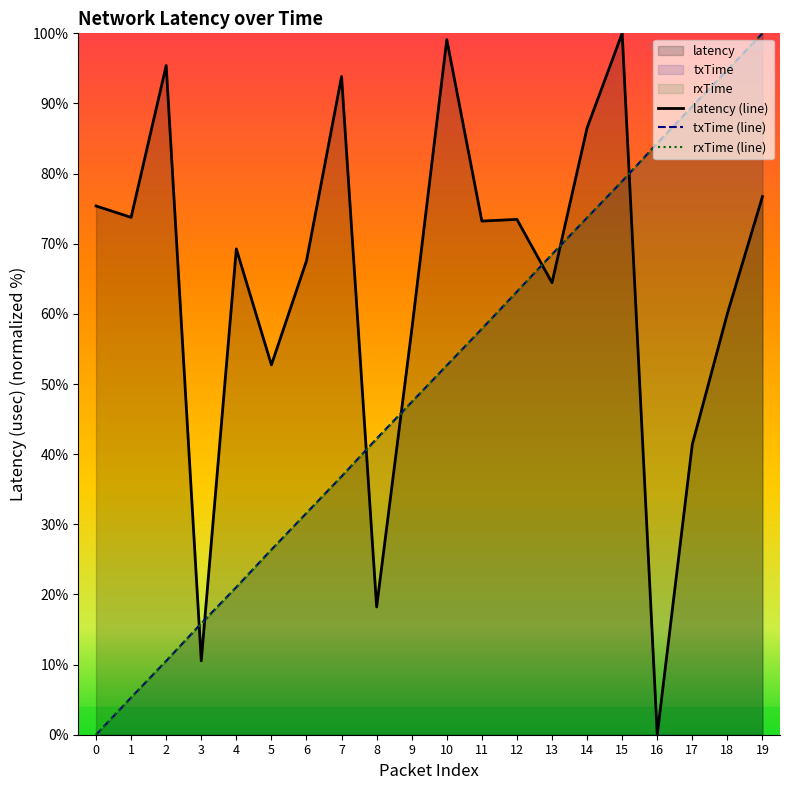

How many values in the txTime series are below 52?

10